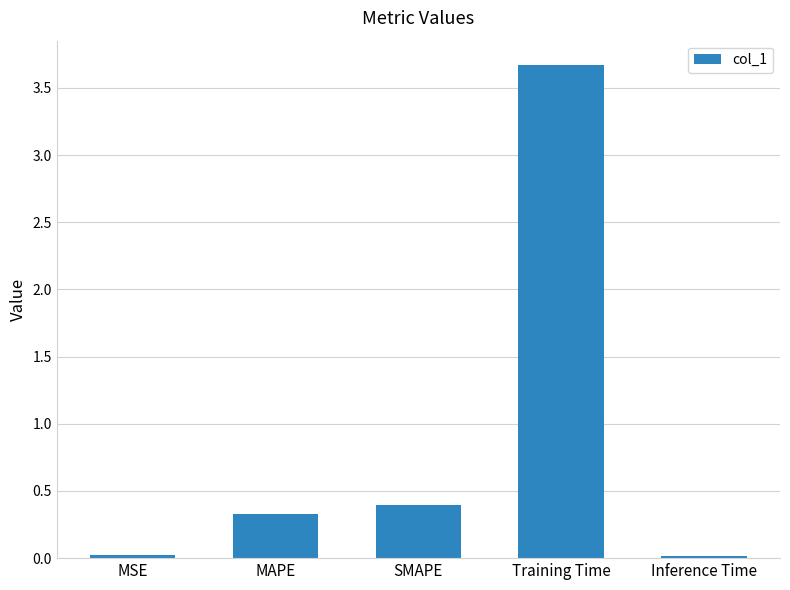

What is the label of the 3rd bar from the left?

SMAPE